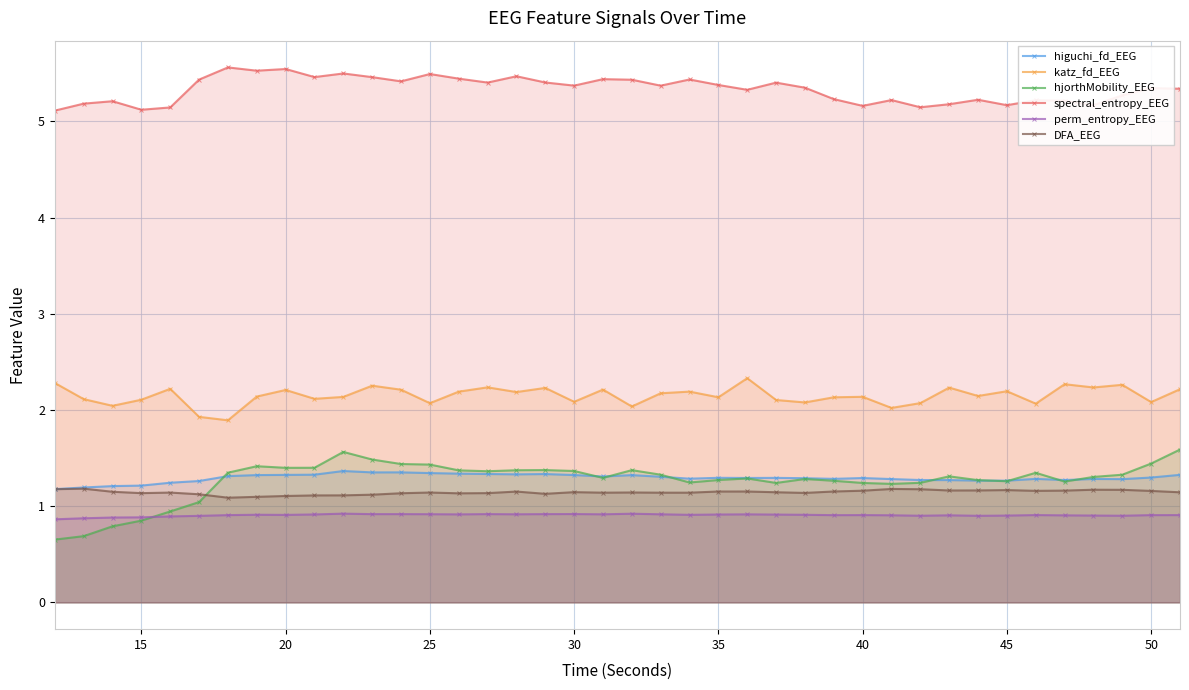

What is the lowest value of the DFA_EEG series?

1.1